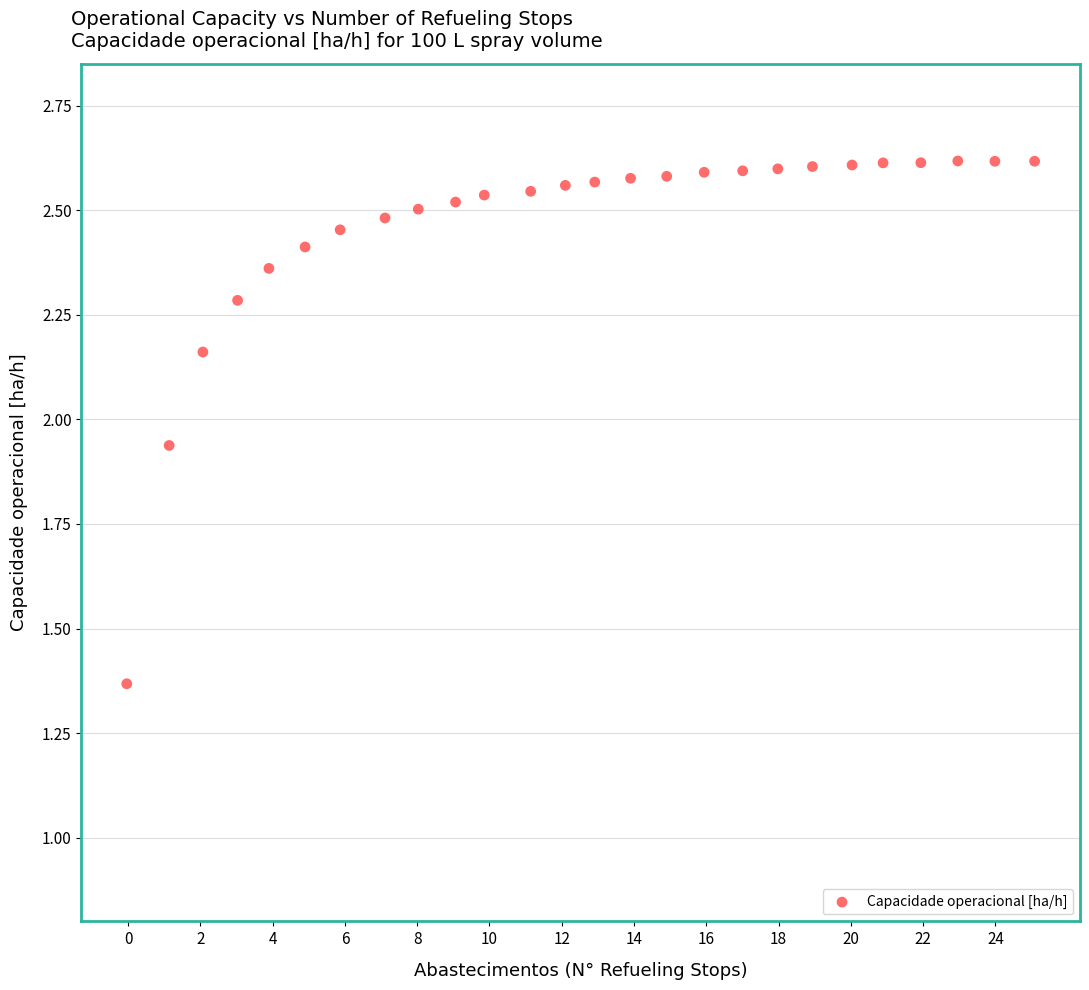

What is the range of Y values (max minus min)?

1.2